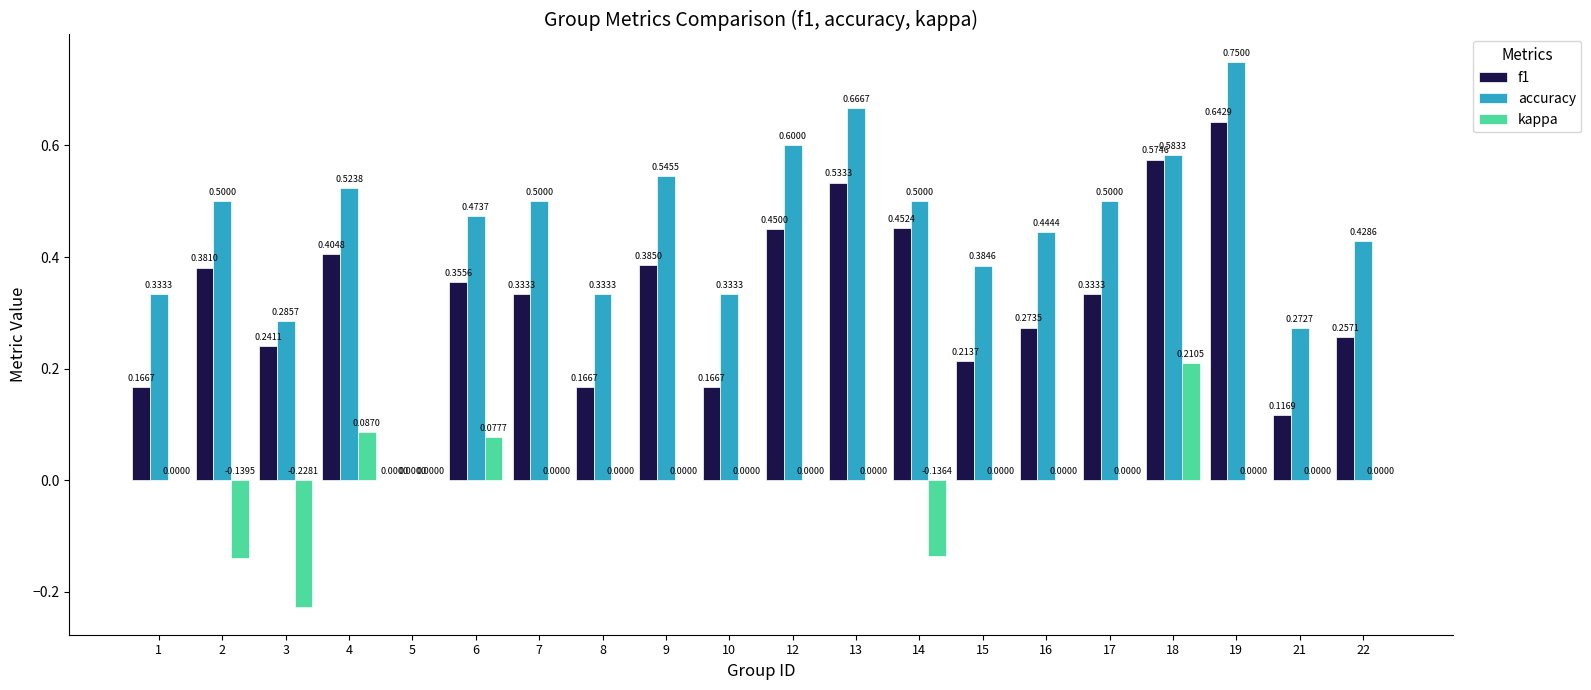

How many data points does each series have?

20